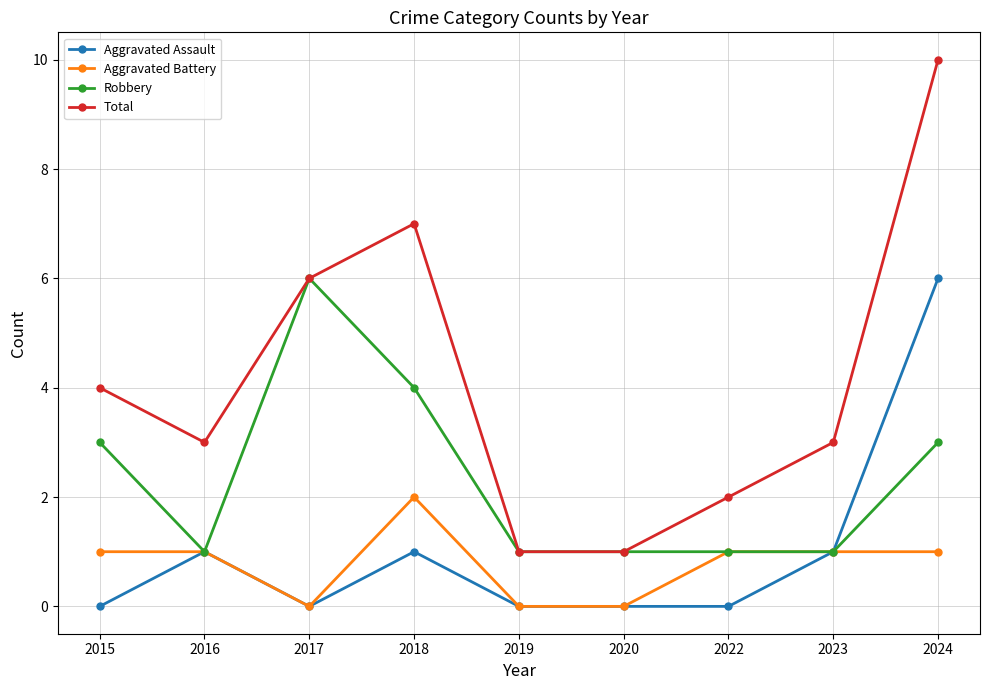

The Aggravated Assault series shows 2 at 2016. True or false?

False